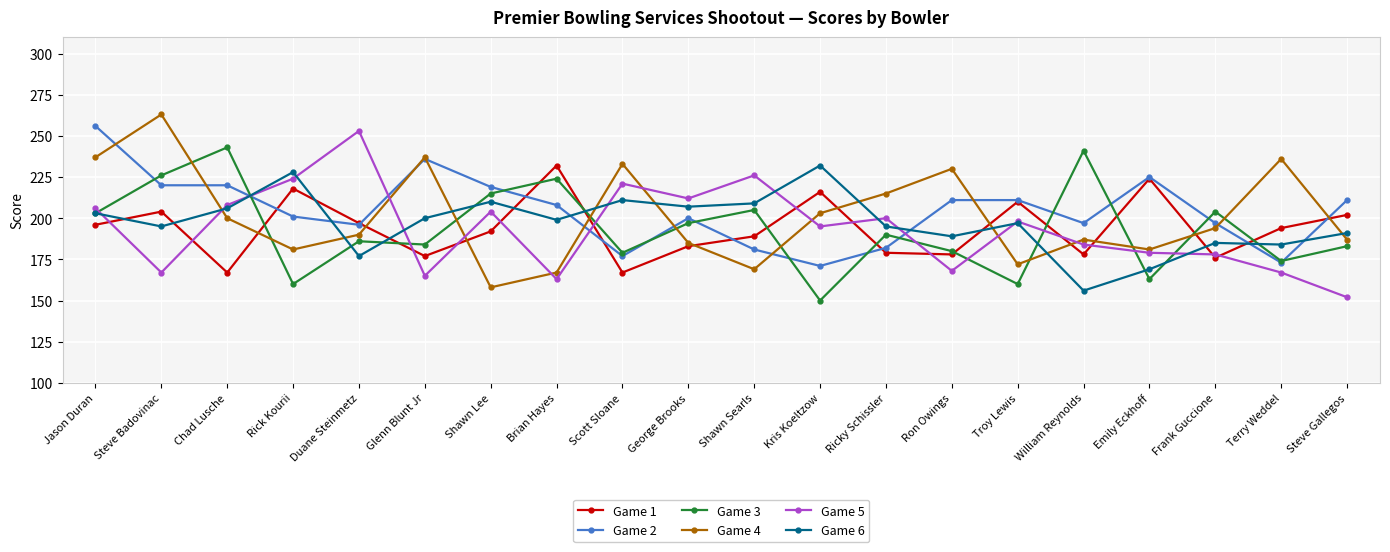

Which category has the highest value in the Game 5 series?

Duane Steinmetz